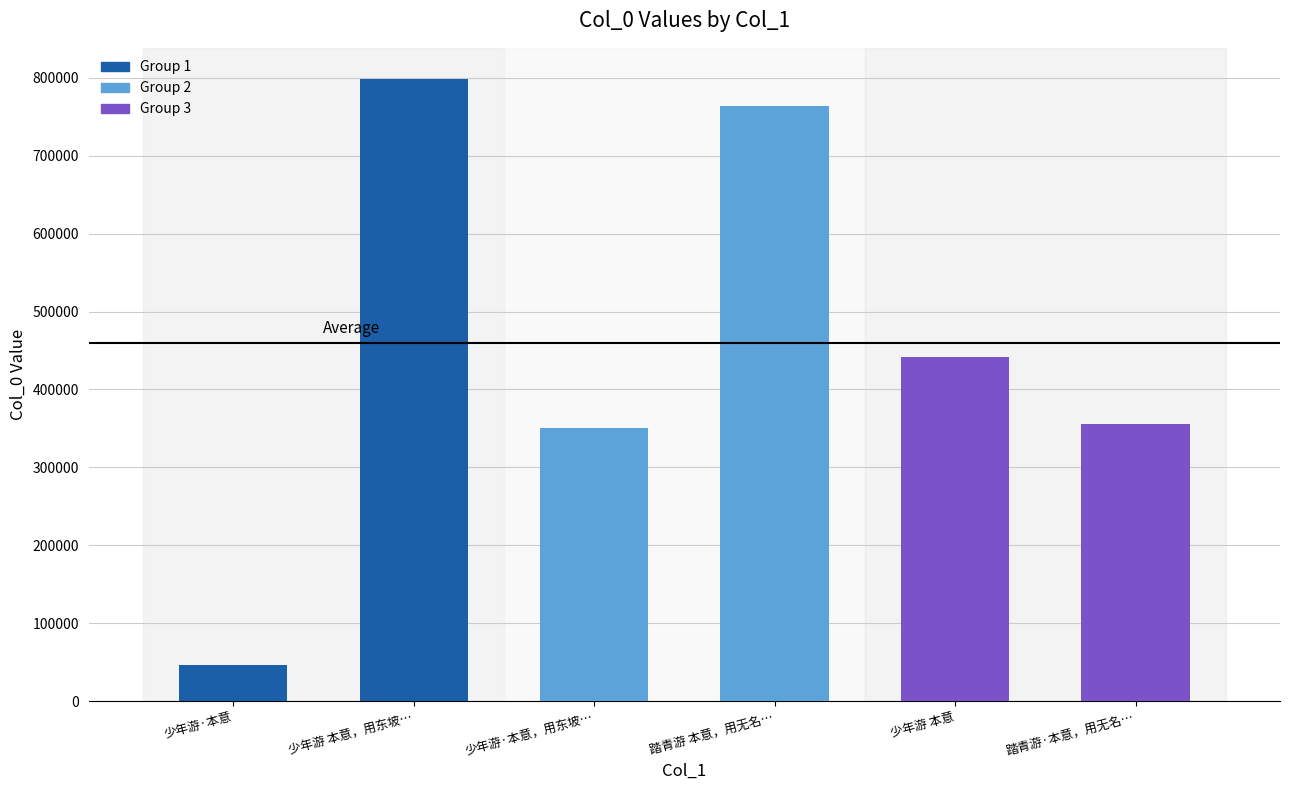

Count the number of categories in the chart.

6